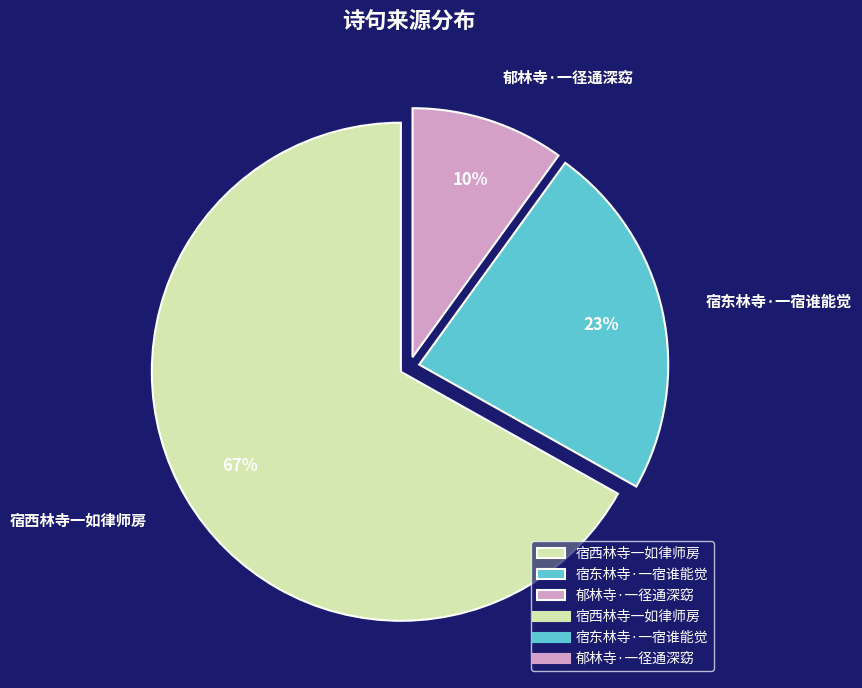

What percentage is the 宿西林寺一如律师房 slice, to the nearest percent?

67%